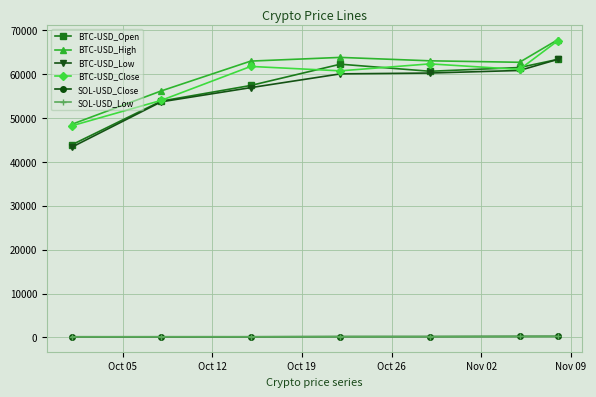

How many values in the SOL-USD_Close series are below 196?

3